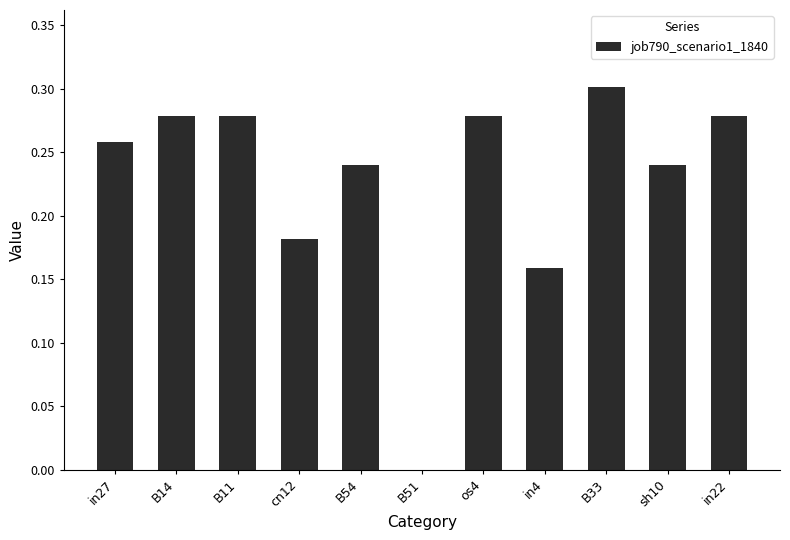

Are the bars horizontal?

No